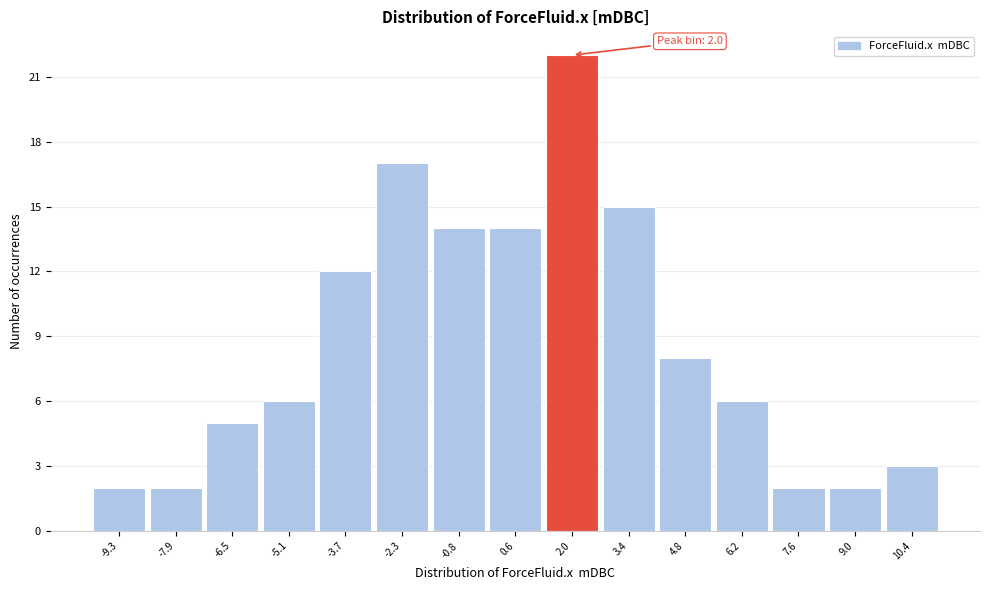

Over which range of the x-axis is the bar tallest?

1.2 to 2.6